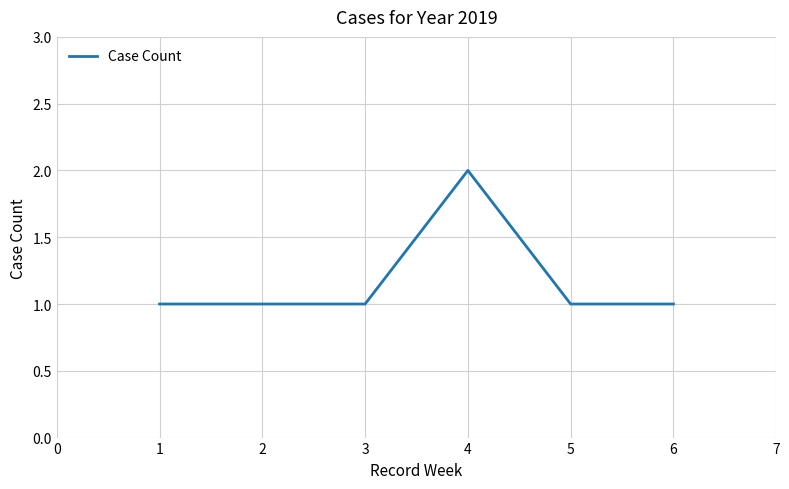

Which has a higher value, 4 or 6?

4